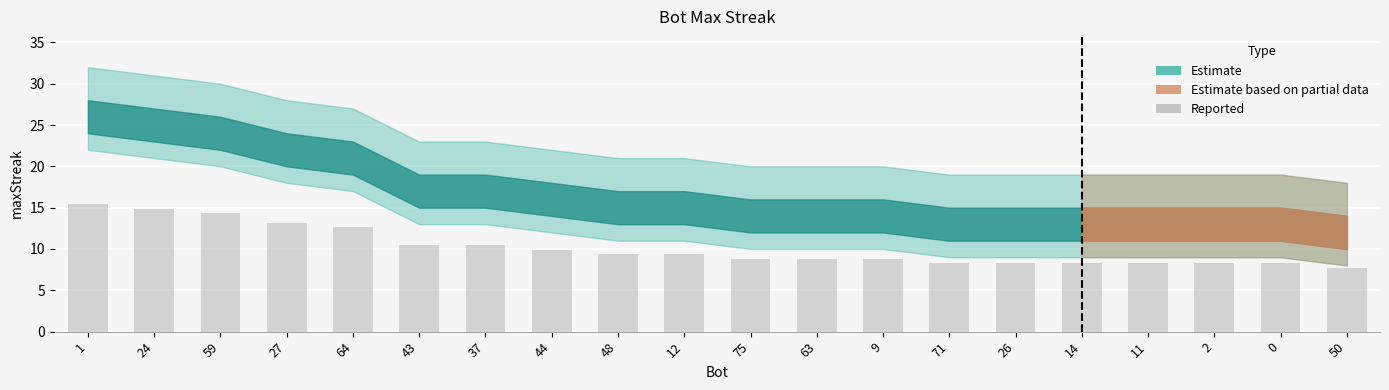

Read the value at 27.

13.2